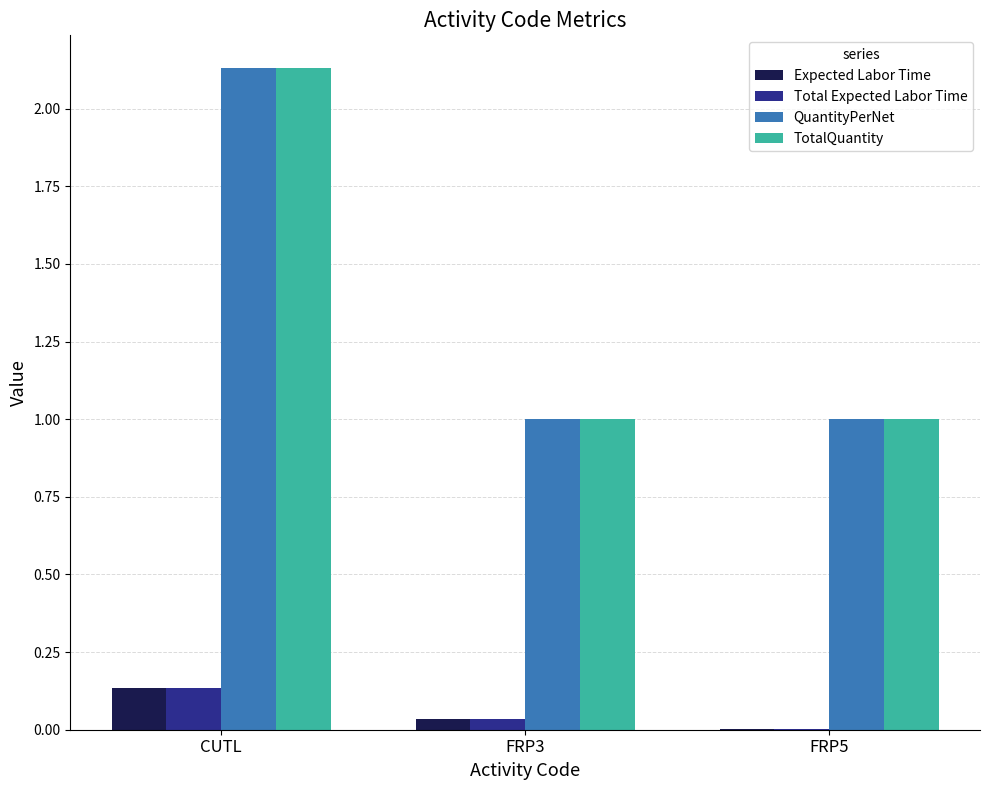

How many groups of bars are there?

3